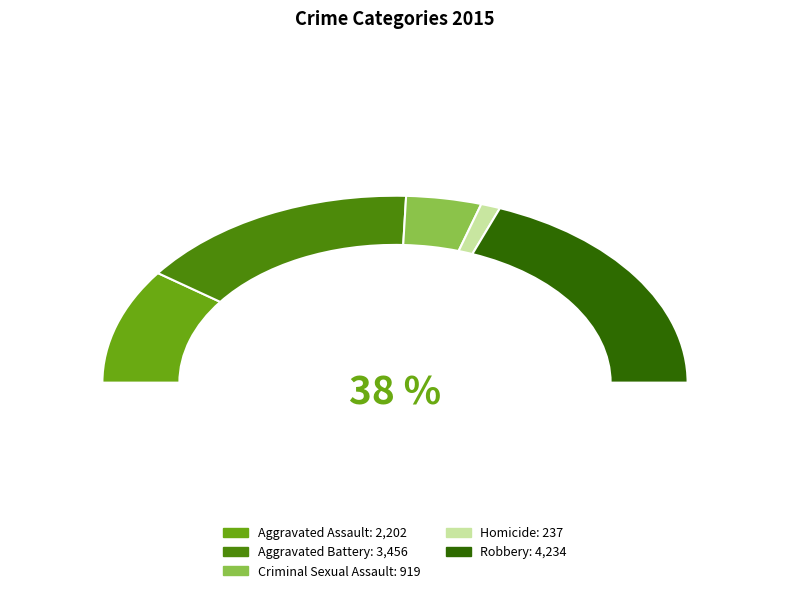

To the nearest percent, what is the difference between the Robbery and Homicide slice percentages?

36%